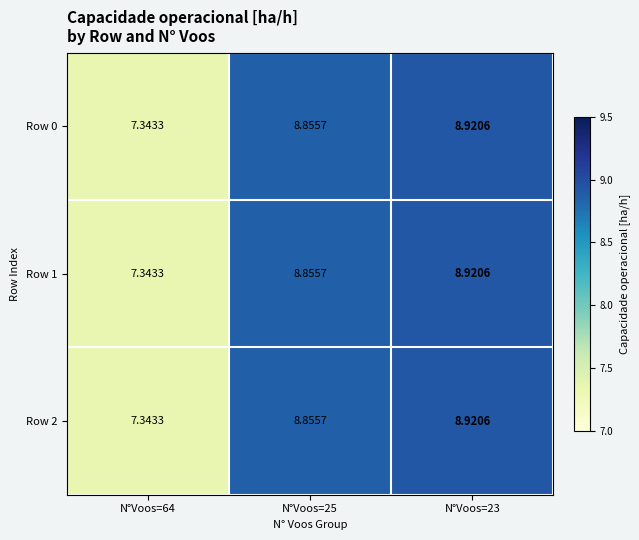

How many data points does each series have?

3